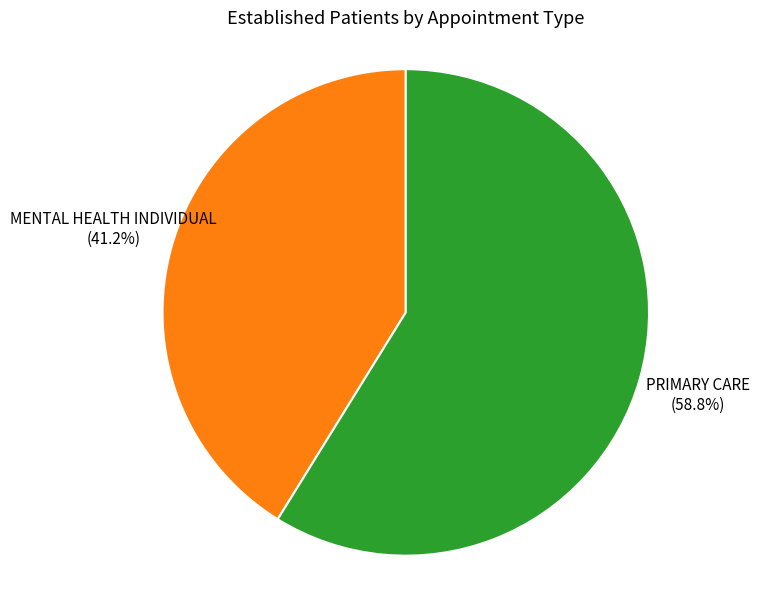

True or false: MENTAL HEALTH INDIVIDUAL accounts for 32% of the total.

False